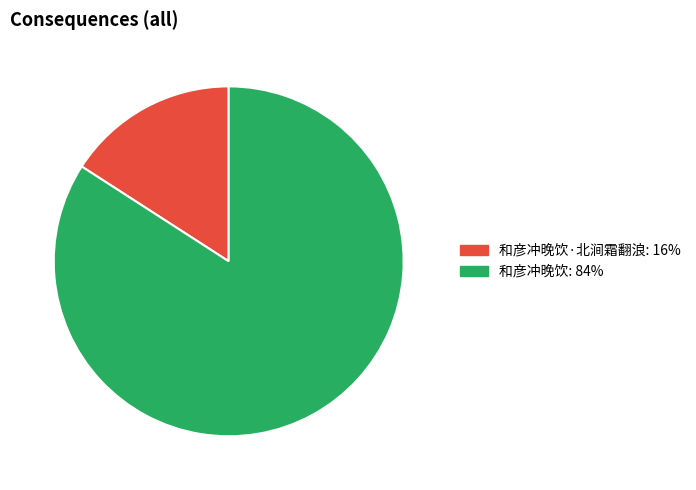

Does any single category account for the majority?

Yes